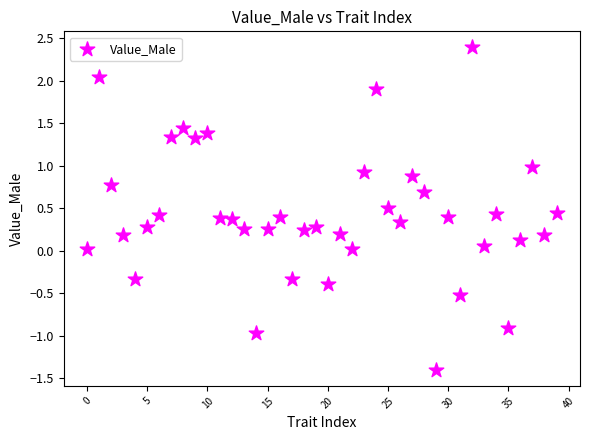

What is the range of Y values (max minus min)?

3.8